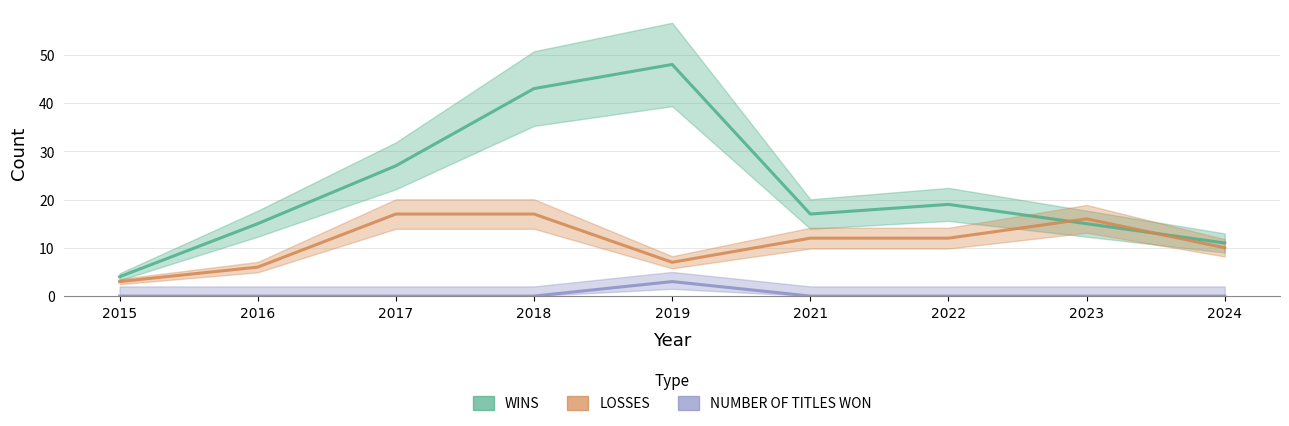

Which label corresponds to the smallest value in the chart?

2015